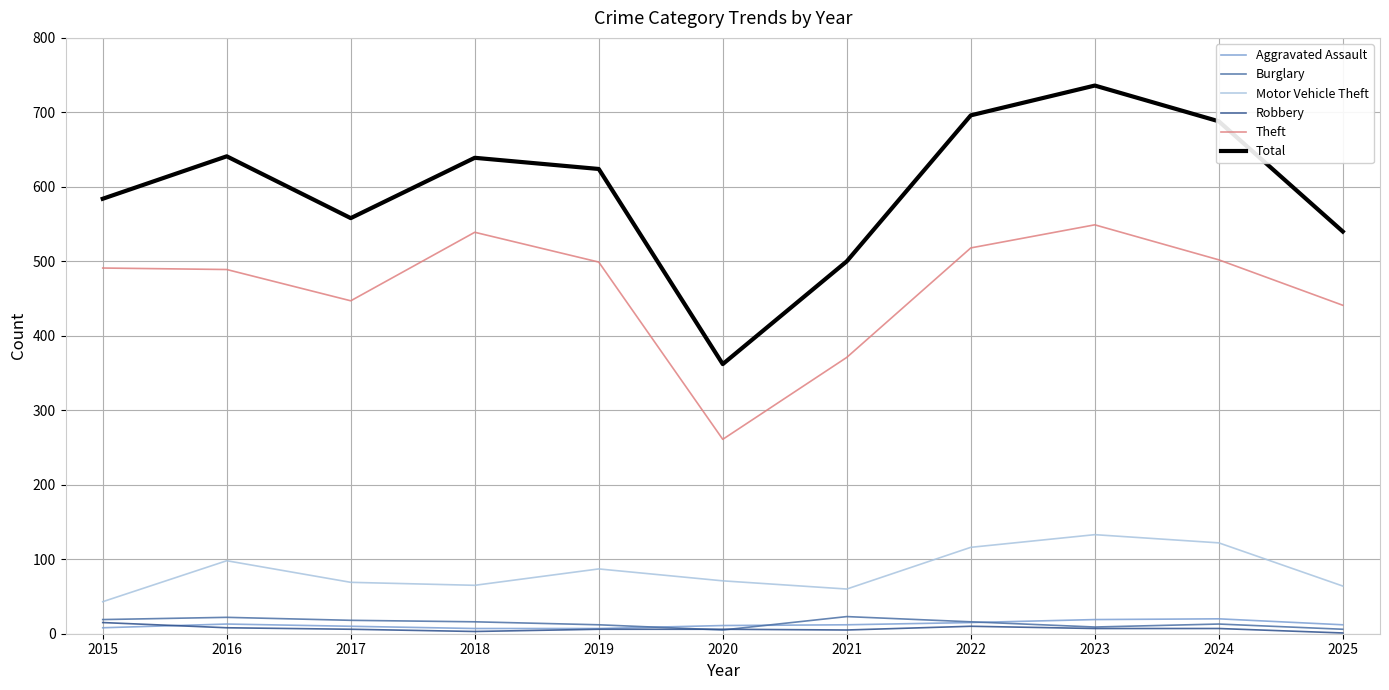

What is the minimum value for Aggravated Assault?

7